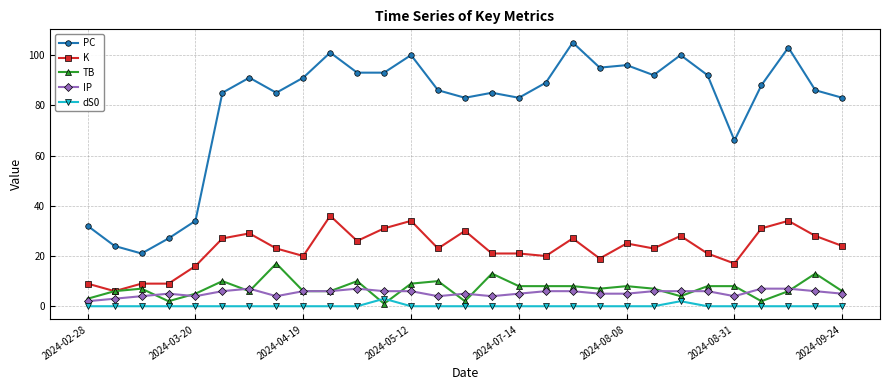

True or false: PC has more than 2 points higher than both neighbors.

True